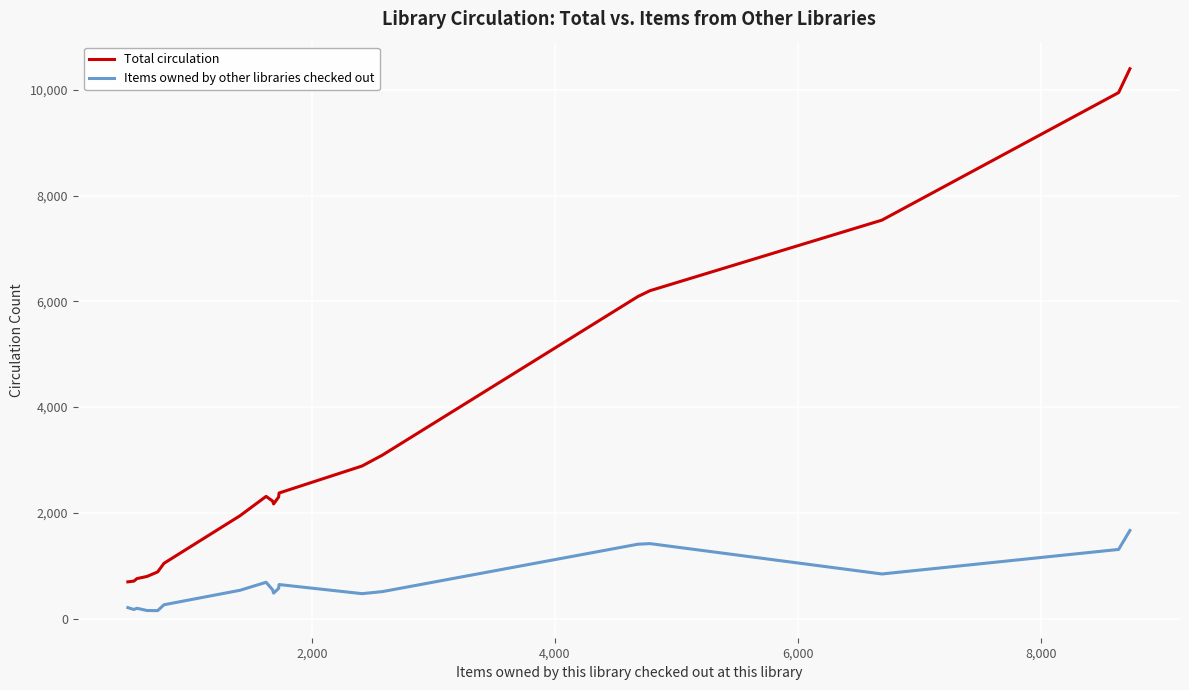

List the series in order of their peak value, highest first.

Total circulation, Items owned by other libraries checked out